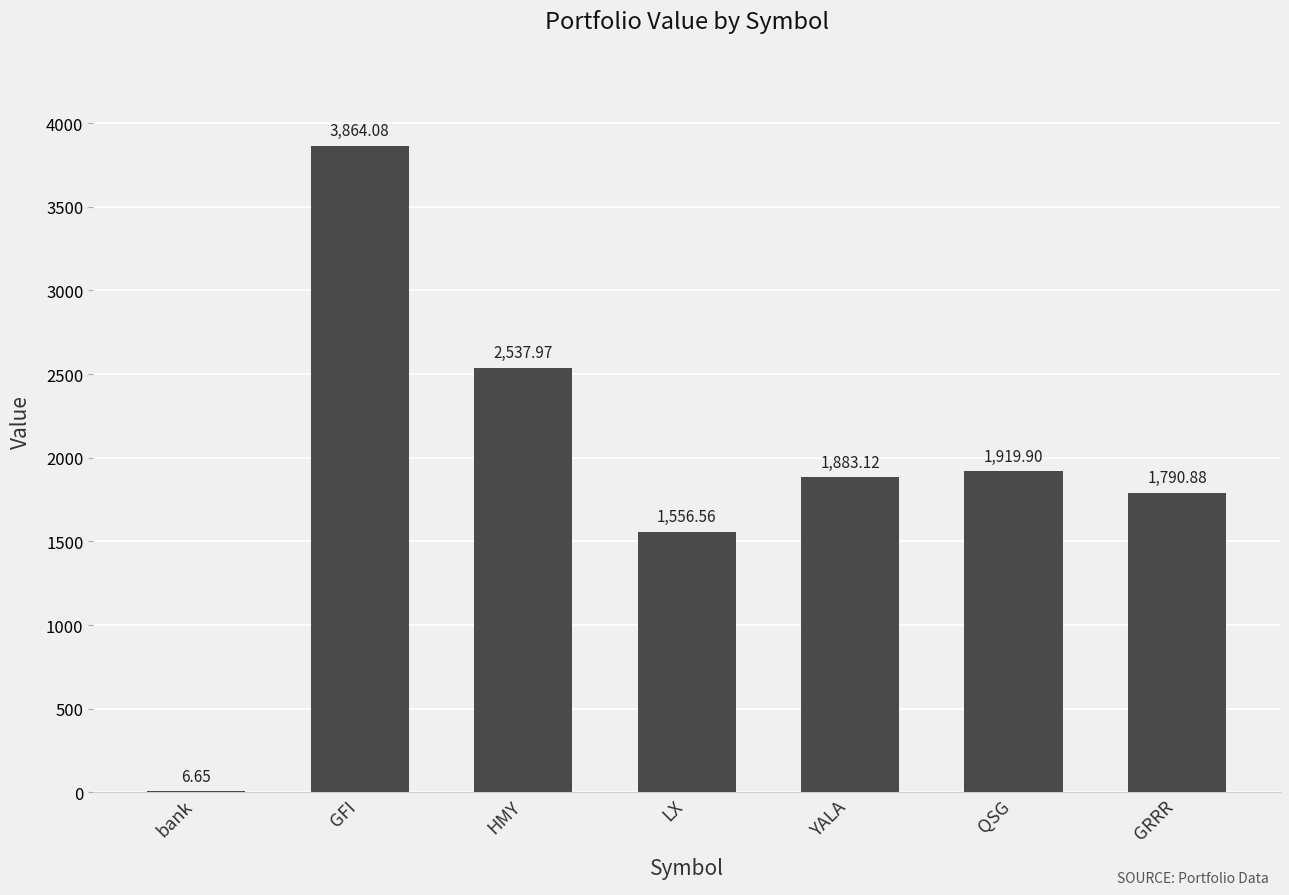

What is the ratio of the value at GFI to the value at QSG?

2.0